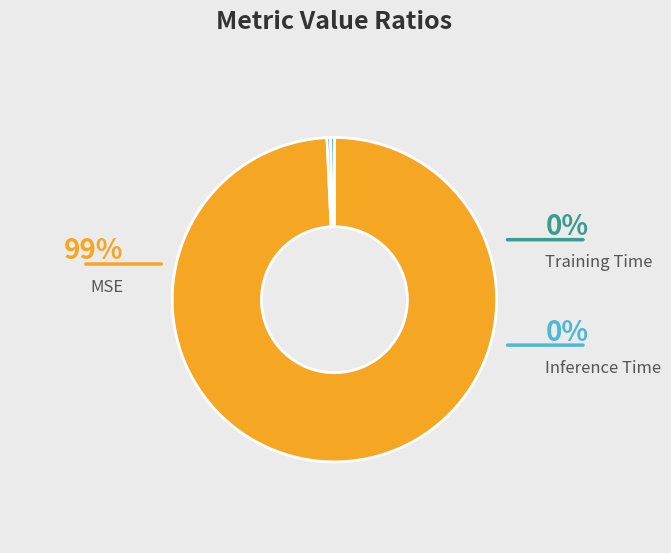

Which slice is the largest?

MSE